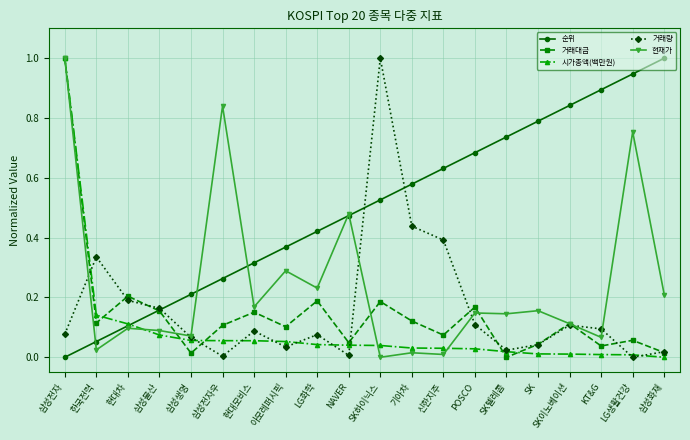

Is it true that 거래량 equals 0.1 at LG화학?

True